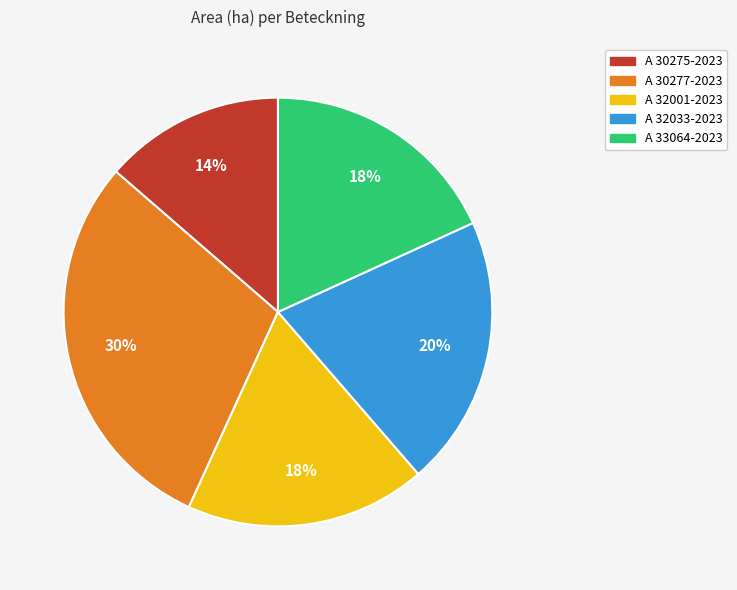

The A 32001-2023 slice represents 18% of the pie. True or false?

True